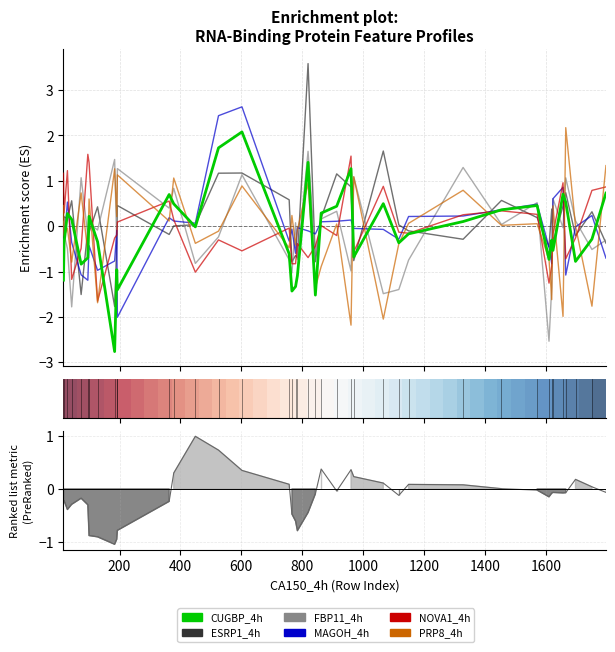

After their last crossing, which series has the higher values: NOVA1_4h or ESRP1_4h?

NOVA1_4h